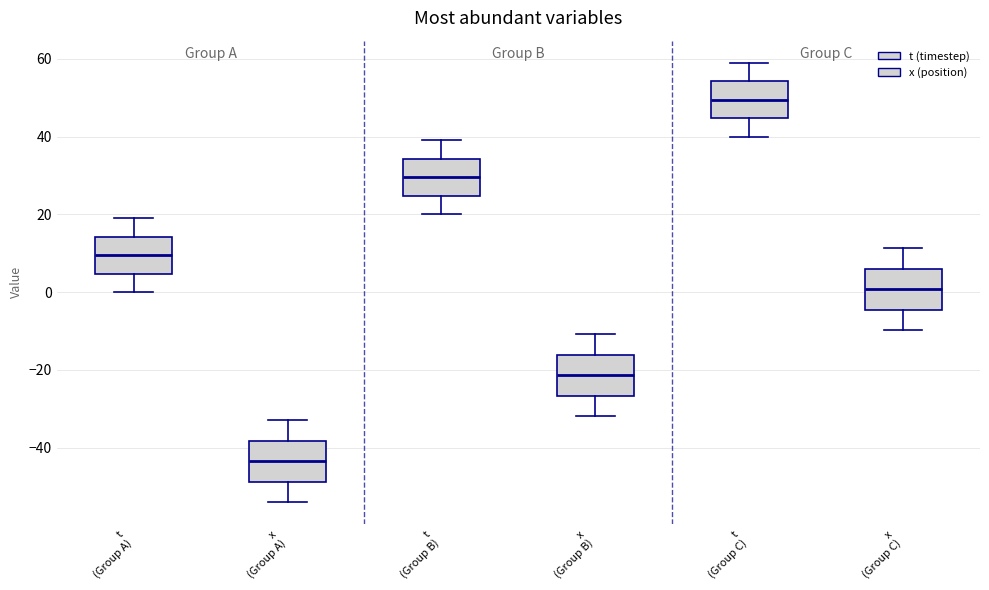

Where does the lower whisker of the box for x (Group A) end on the y-axis? The values are not printed on the chart, so give them approximately, as read against the axis.

-54